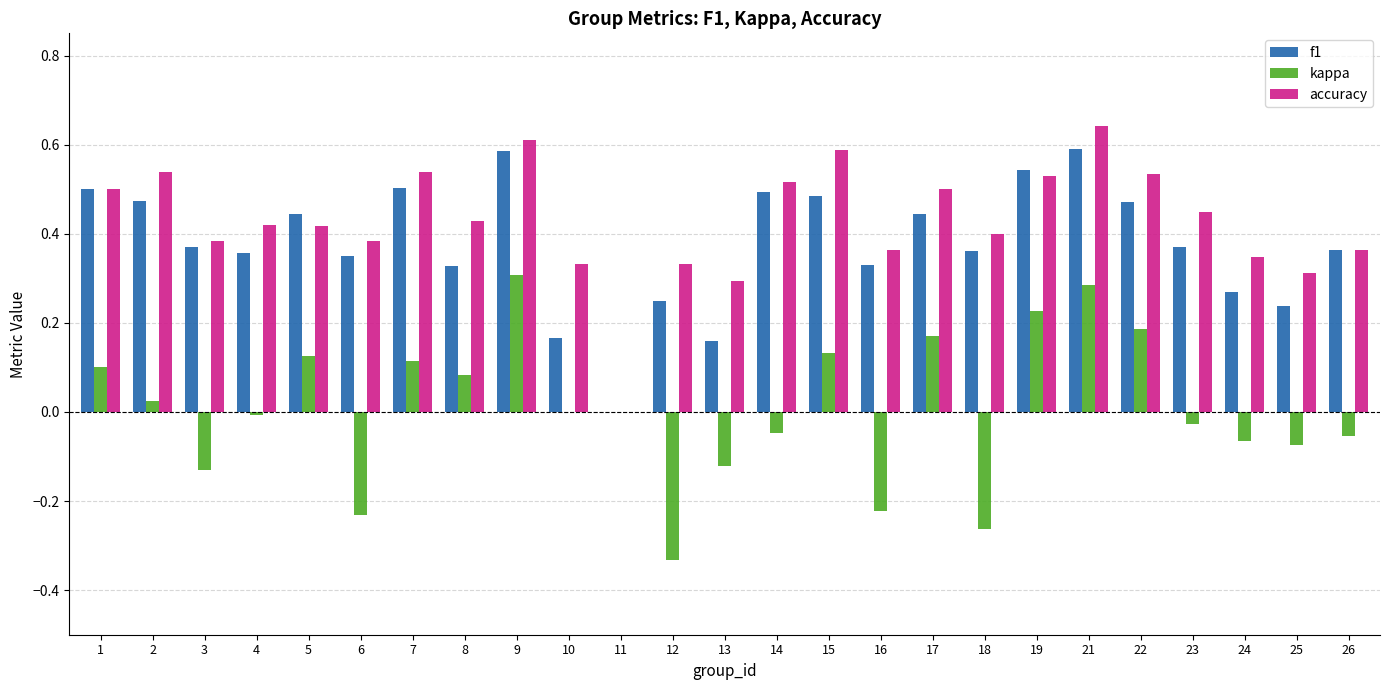

Which category has the highest value across all series?

21